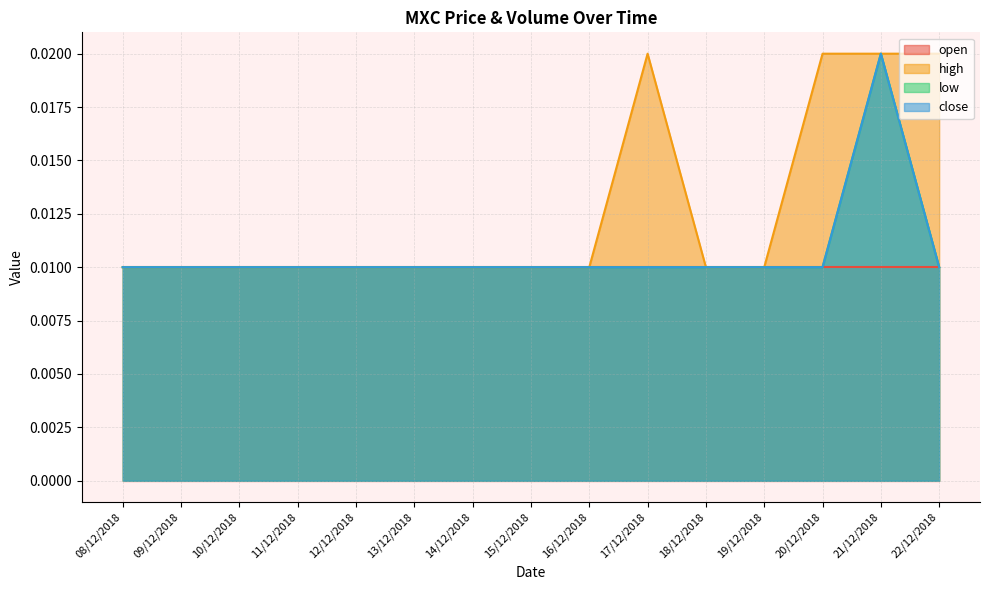

Does the chart display data point markers on the line(s)?

No